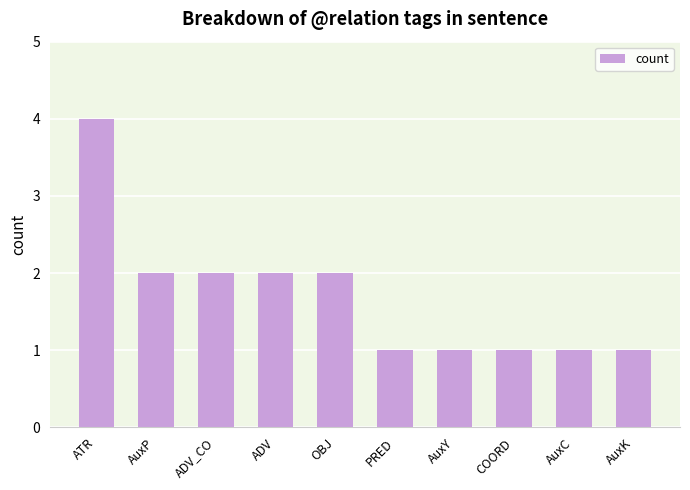

Are the bars grouped side by side (vs. stacked)?

No